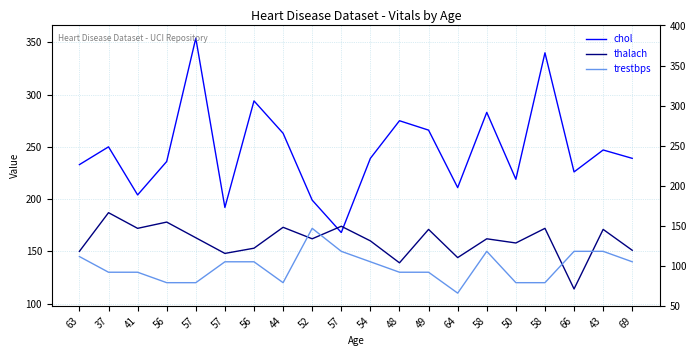

What is the difference between the chol values at 43 and 56?

11